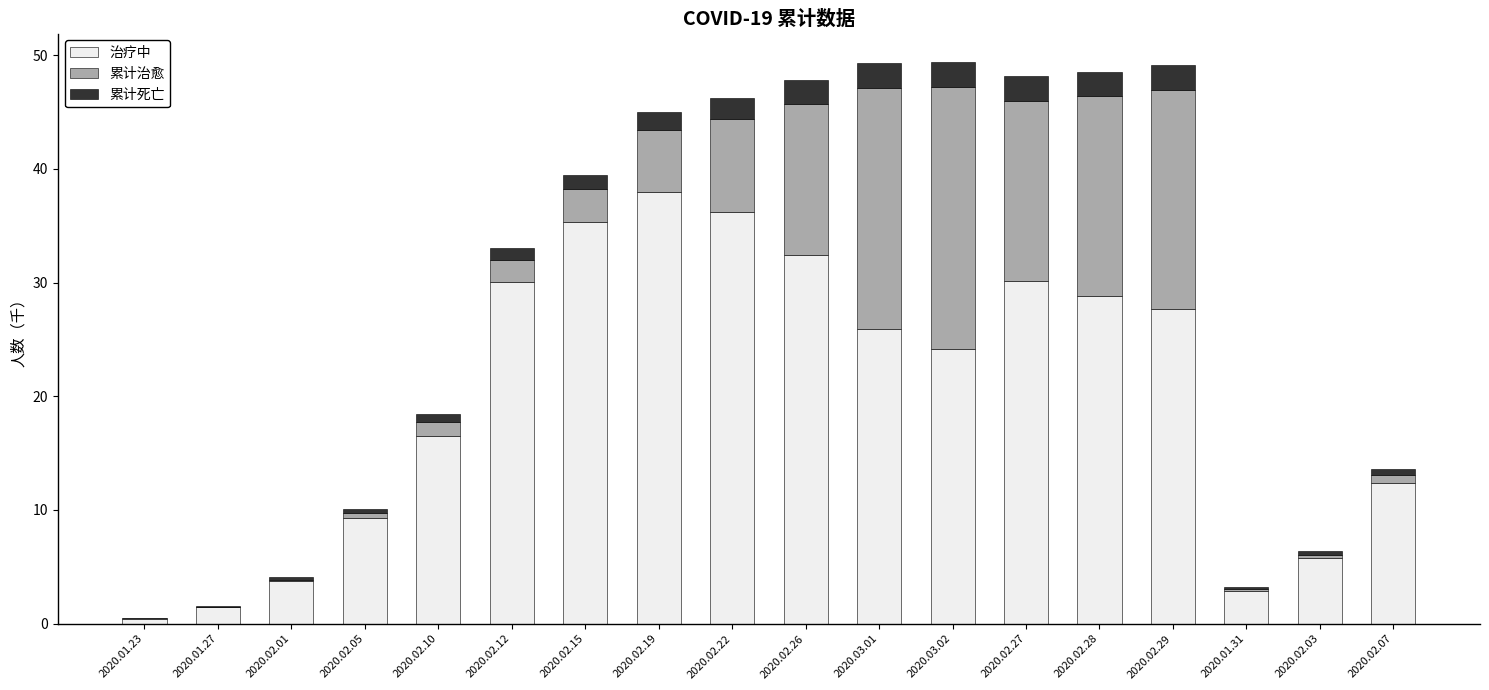

What is the sum of all 治疗中 values?

361.1